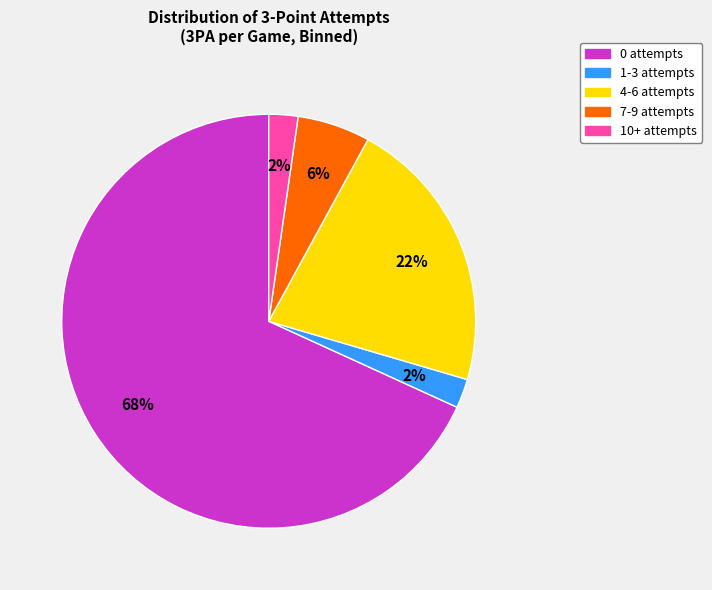

To the nearest percent, what portion does 10+ attempts represent?

2%